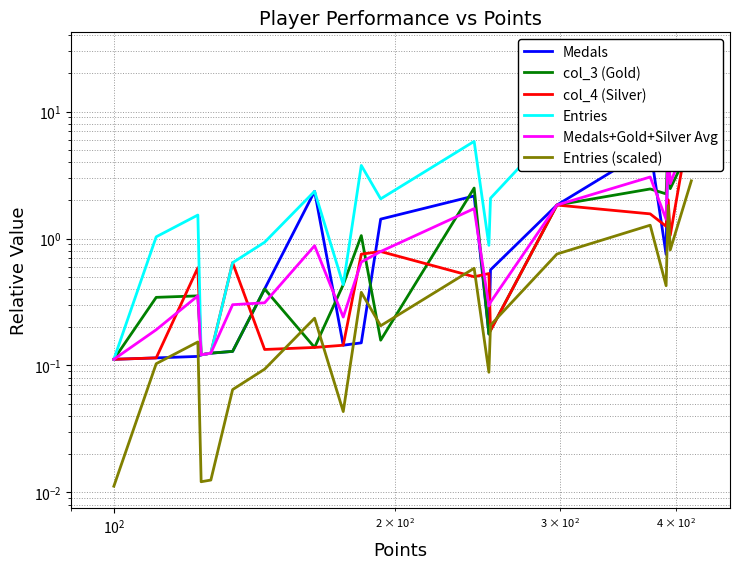

Is this an area chart (filled region under the line)?

No